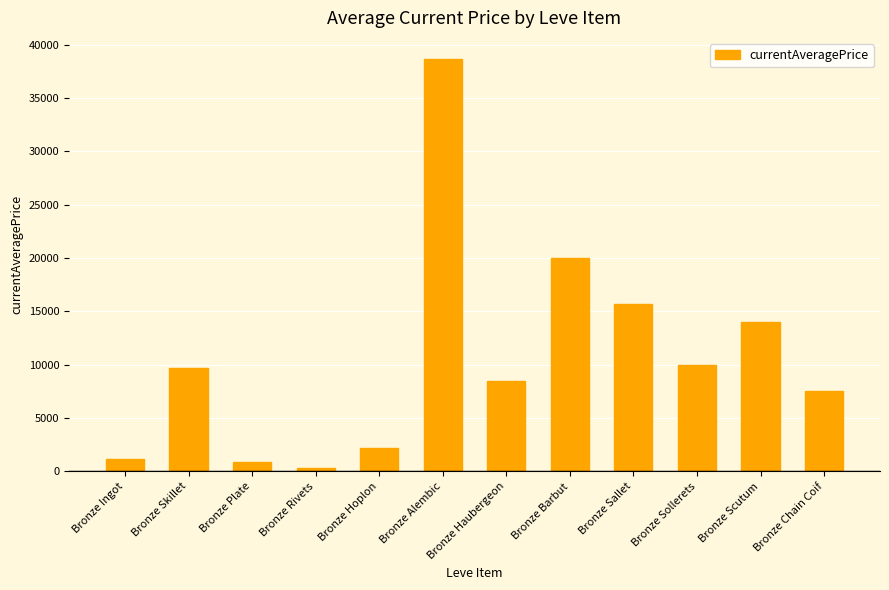

Which category has the highest value across all series?

Bronze Alembic